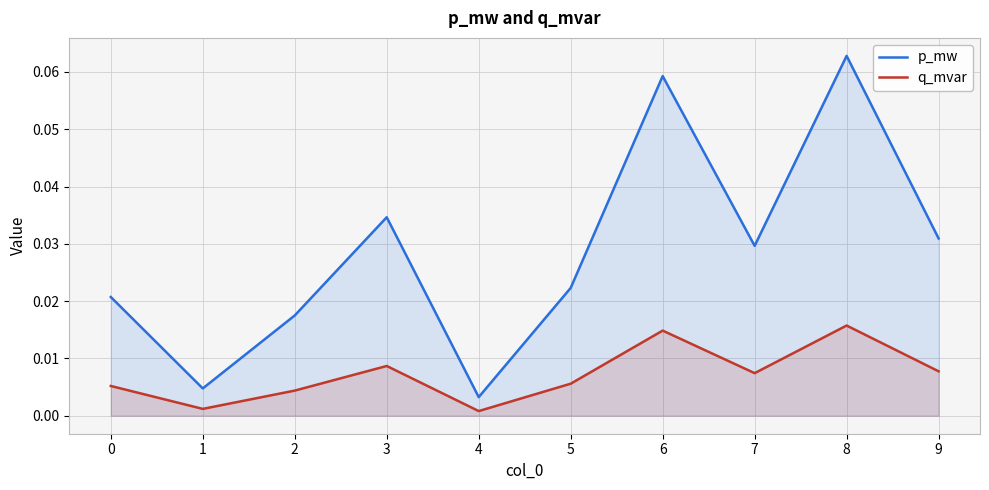

What are all the series names shown in the legend?

p_mw, q_mvar